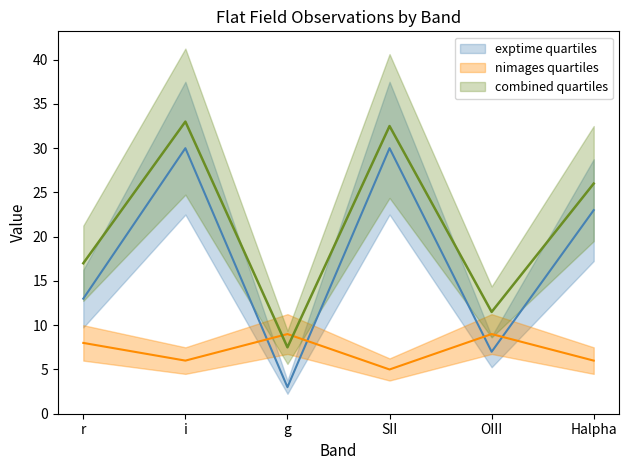

What is the label of the 6th point from the right?

r